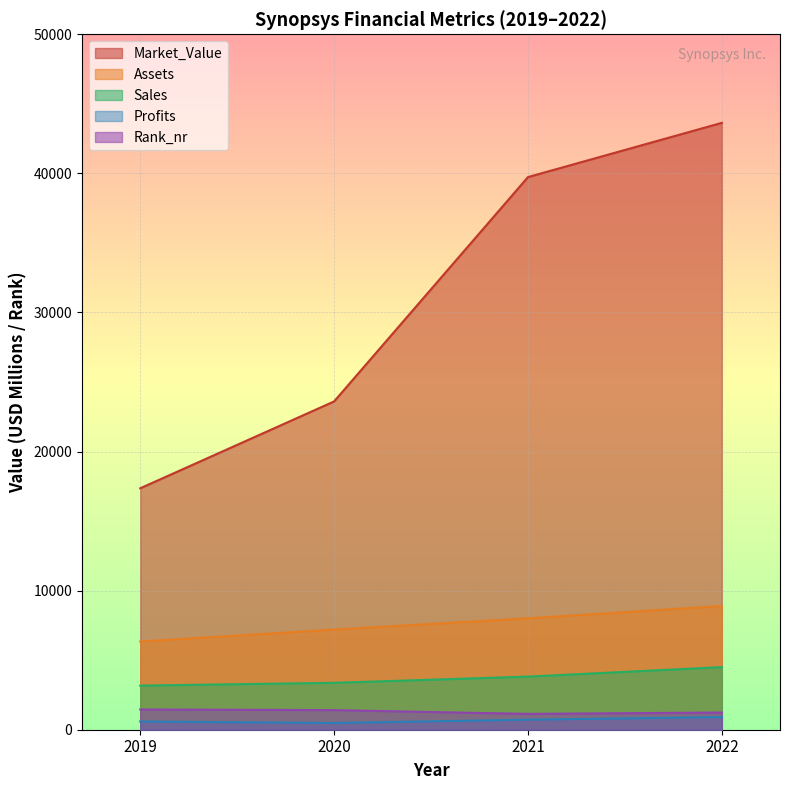

The value of Profits at 2019 is 896.6. True or false?

False